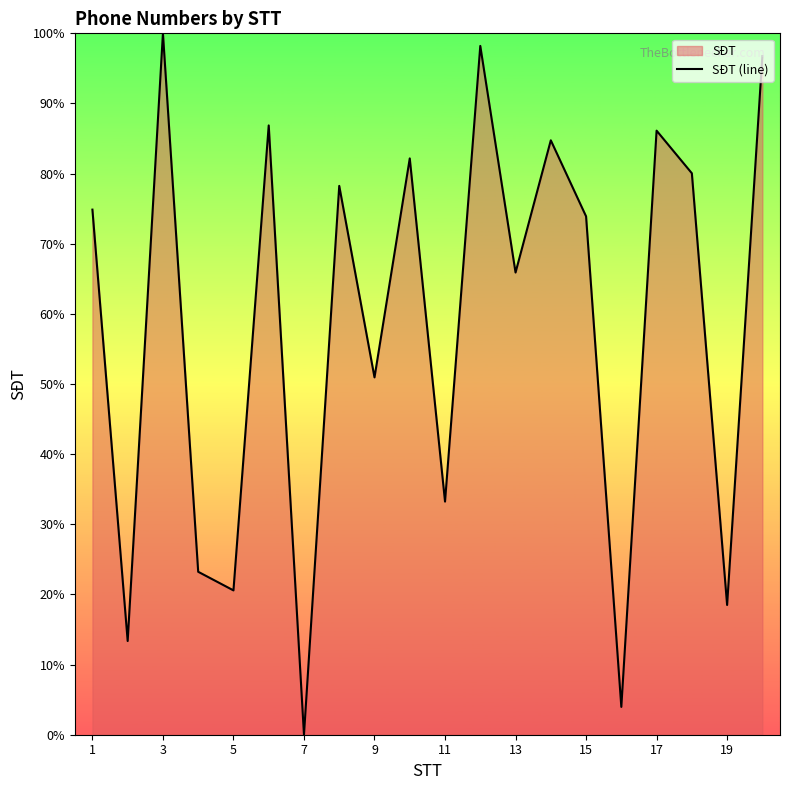

How many values are below 74?

10